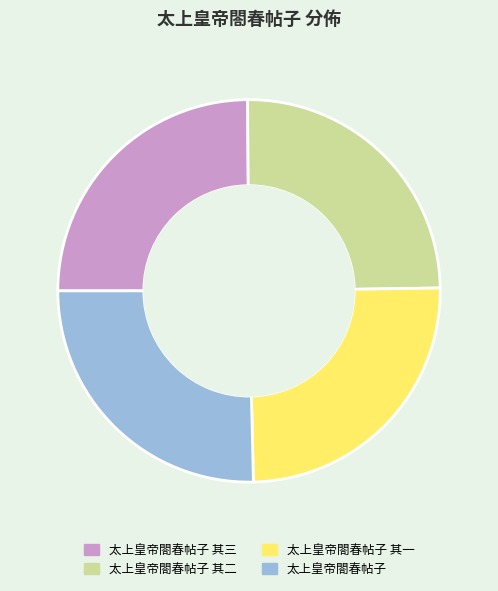

Is there any slice that represents more than half of the pie?

No